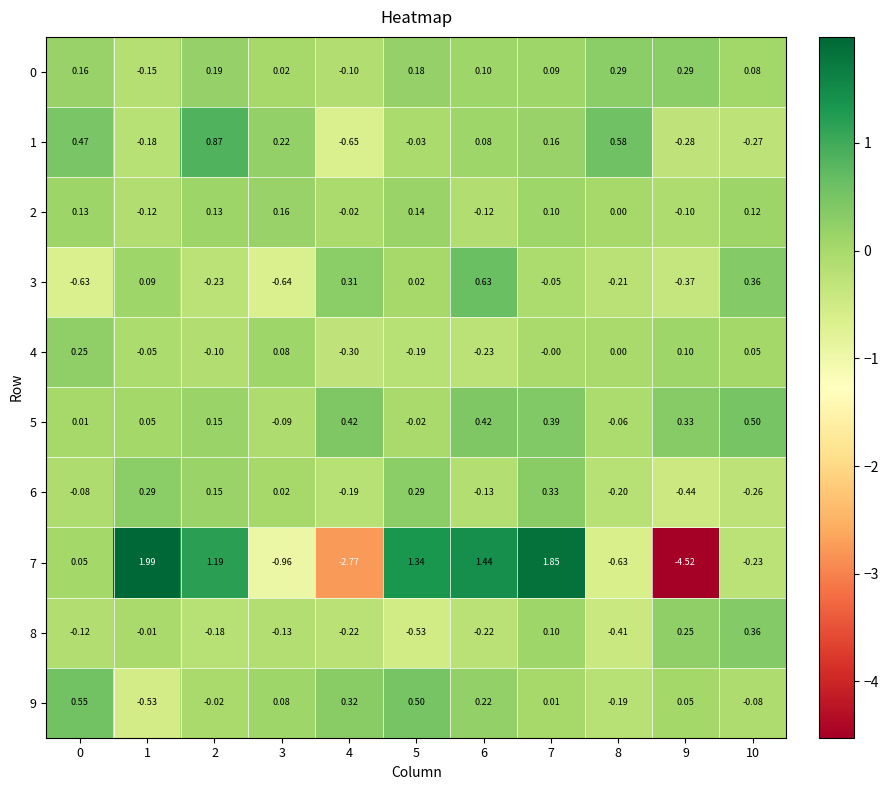

Is the value of 4 at 8 greater than the value of 1 at 0?

No